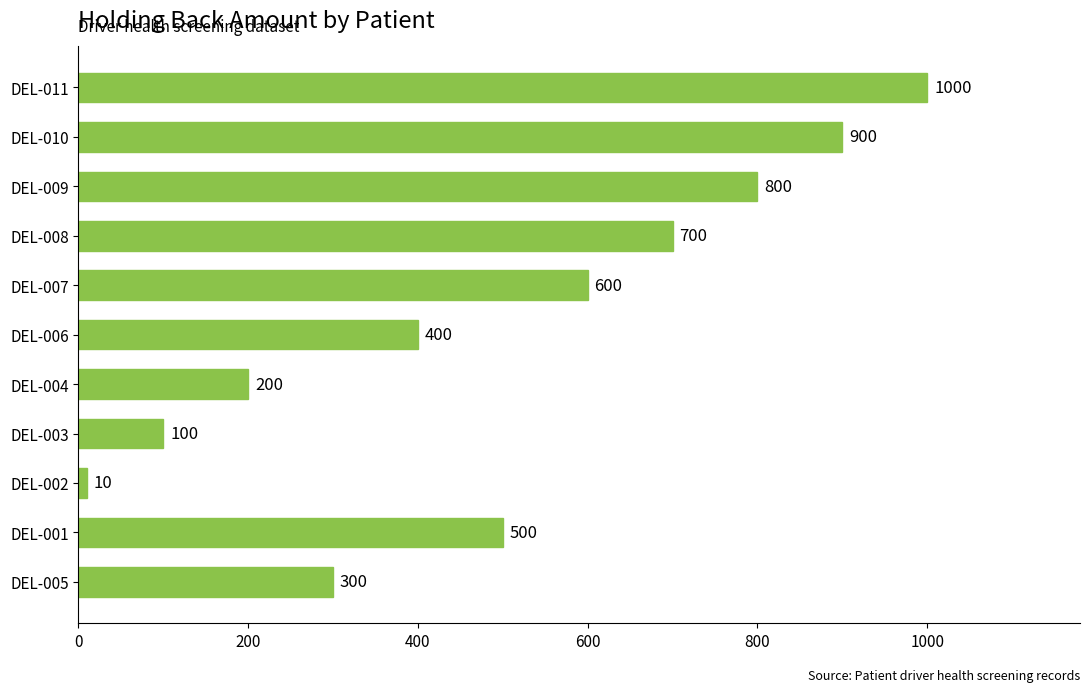

Reading bottom to top, what are all the values shown in this chart?

DEL-005=300	DEL-001=500	DEL-002=10	DEL-003=100	DEL-004=200	DEL-006=400	DEL-007=600	DEL-008=700	DEL-009=800	DEL-010=900	DEL-011=1000